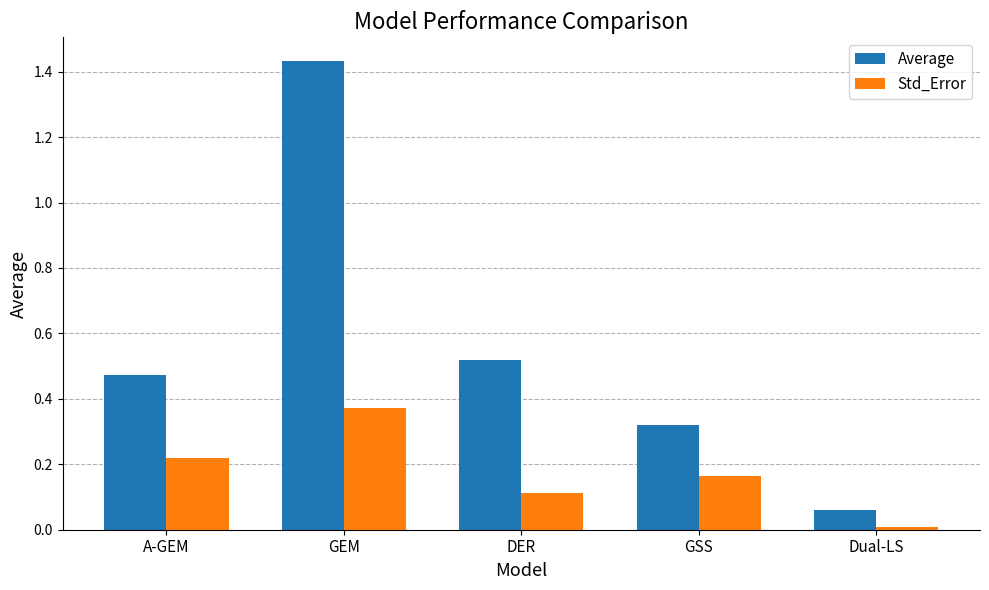

Is the value of Average at GEM greater than the value of Std_Error at Dual-LS?

Yes